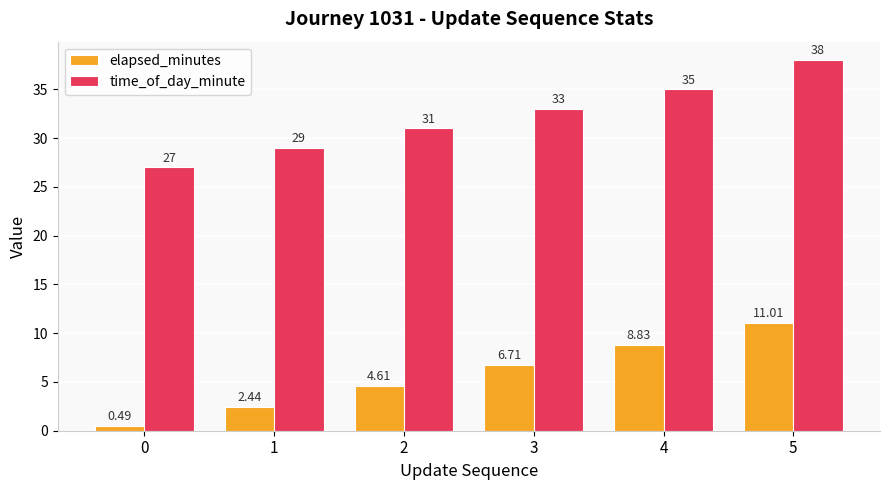

Is the value of time_of_day_minute at 5 greater than the value of elapsed_minutes at 0?

Yes